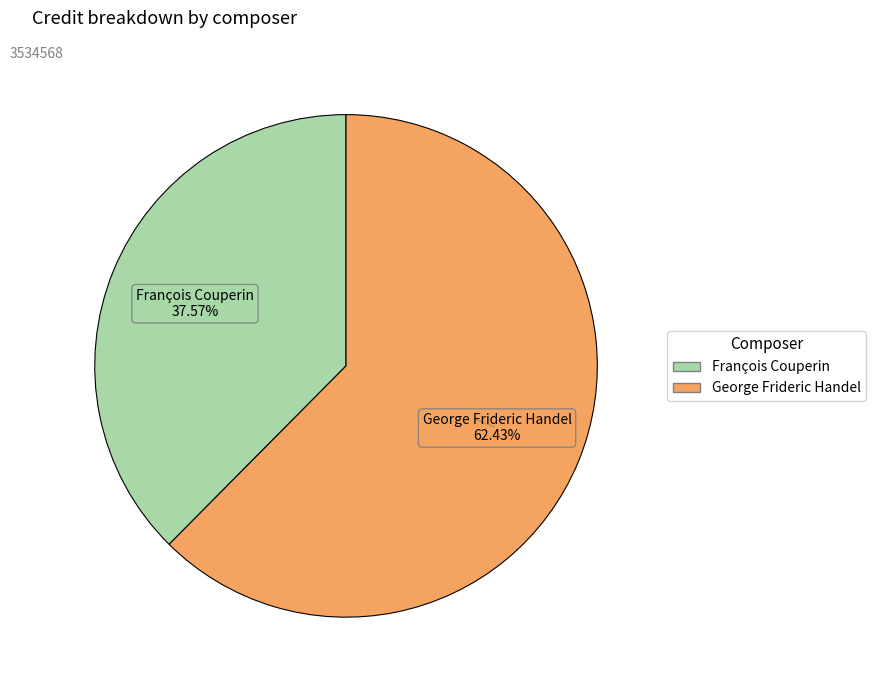

To the nearest percent, what is the difference between the François Couperin and George Frideric Handel slice percentages?

25%